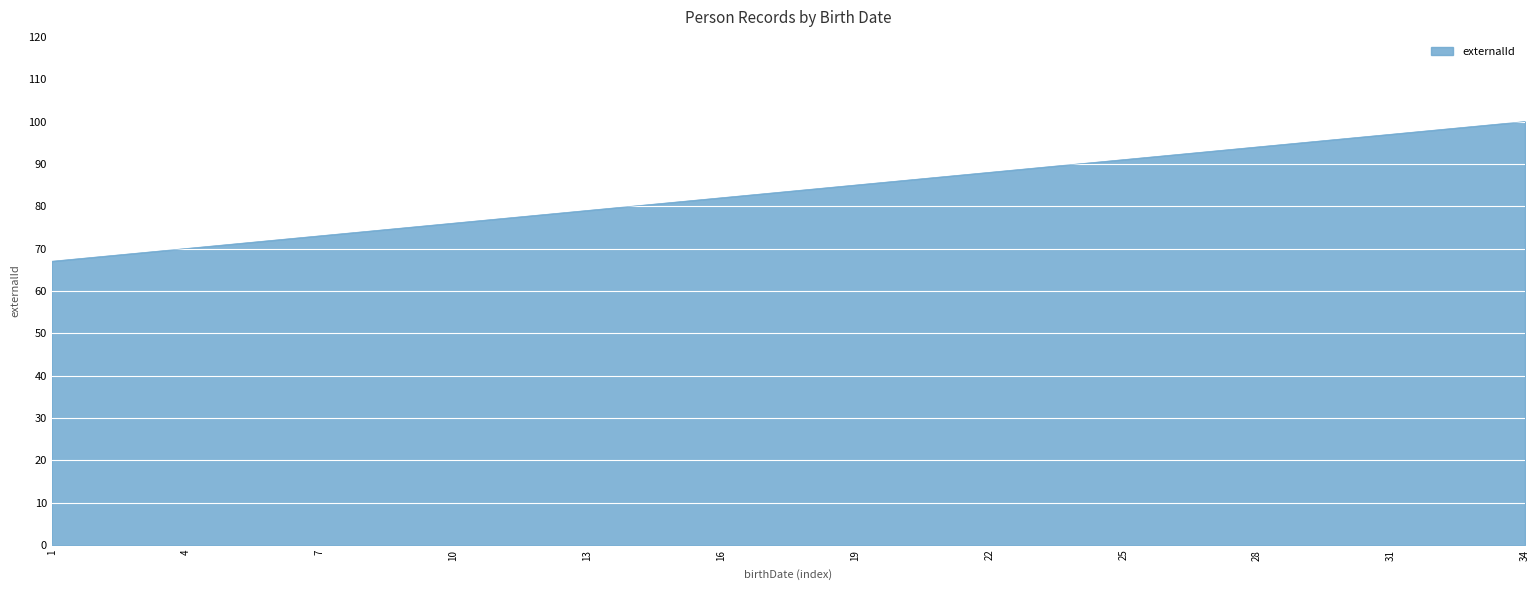

What is the maximum value shown in the chart?

100